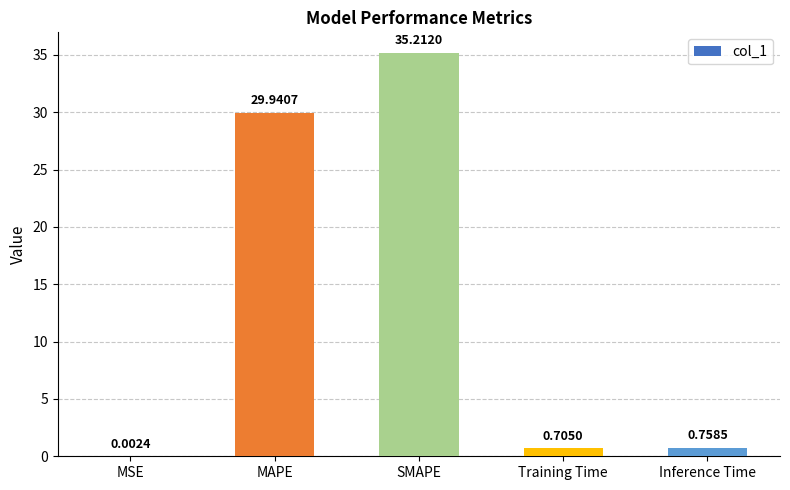

How many series are shown in this chart?

1